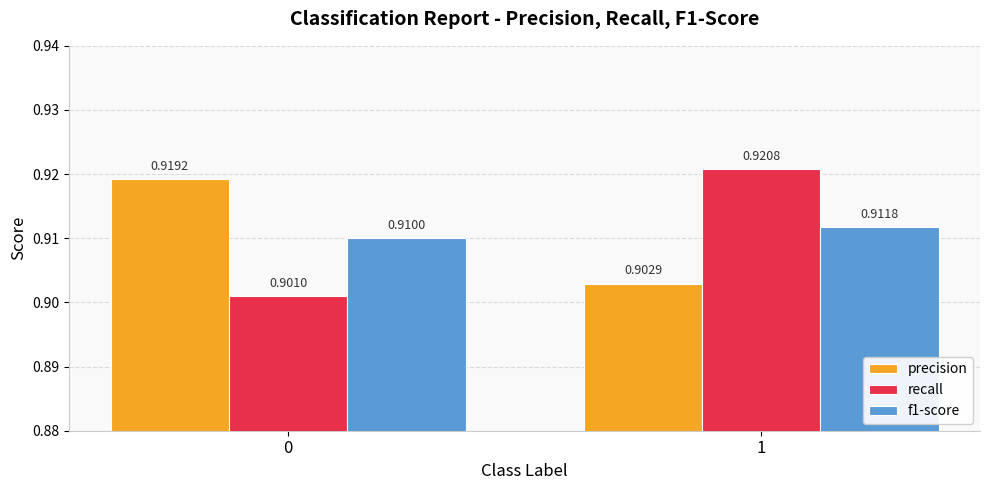

Which series has the largest range (max minus min)?

recall